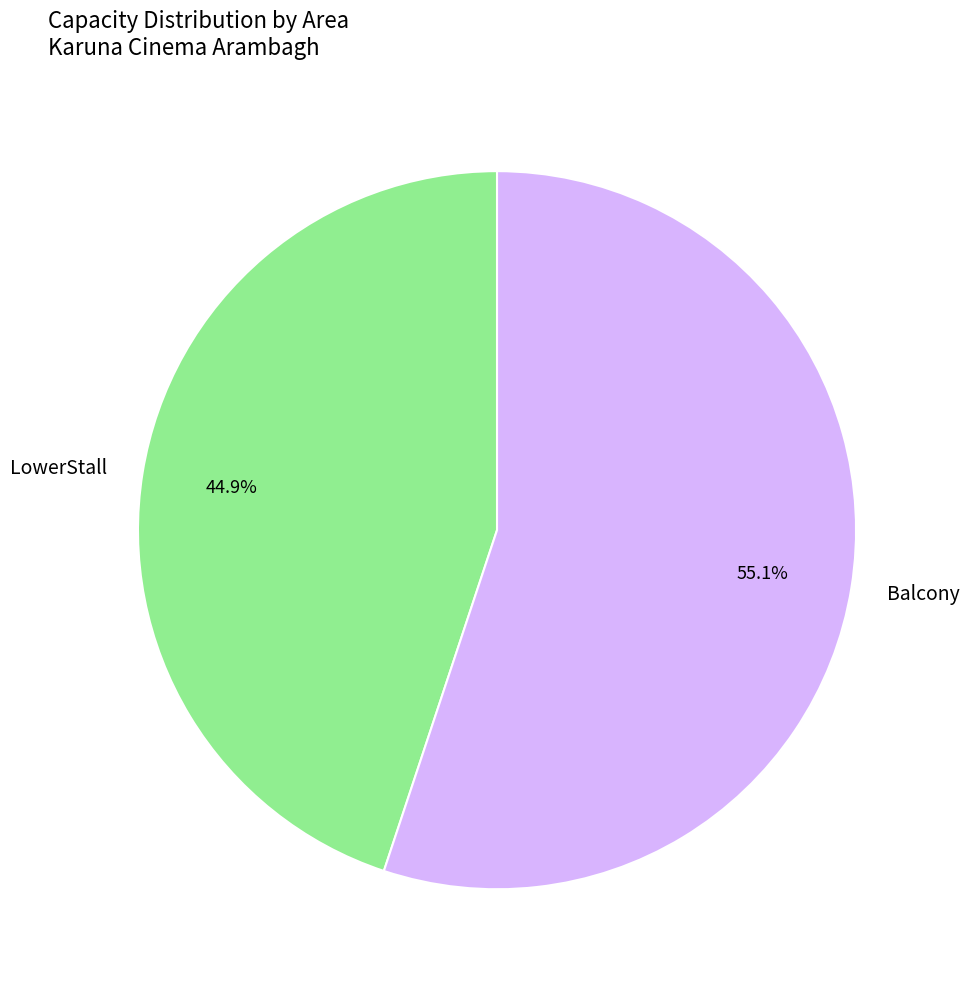

What percentage do Balcony and LowerStall together represent?

100.0%